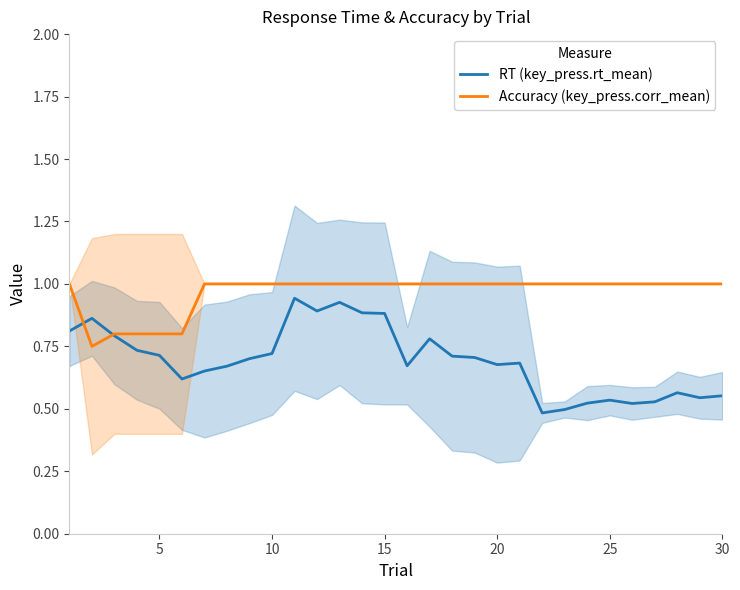

The value of RT (key_press.rt_mean) at 25 is 0.8. True or false?

False